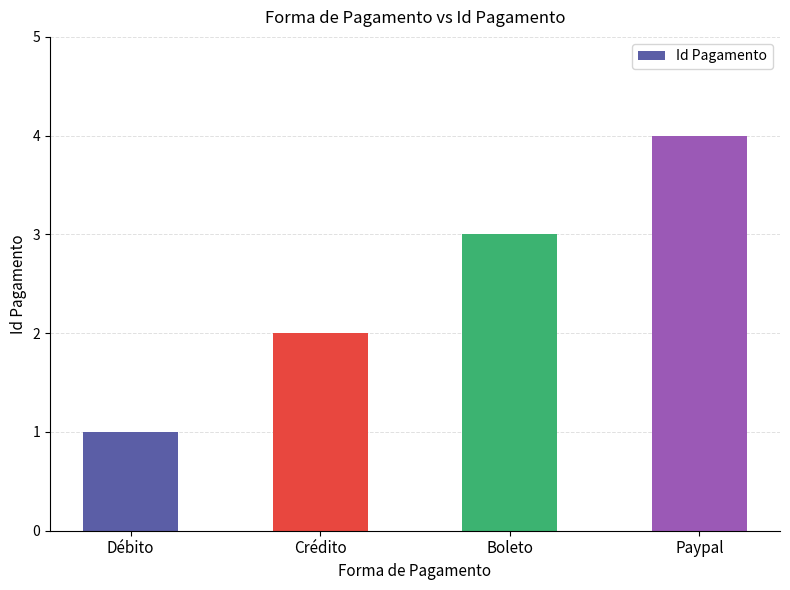

List the labels in order of value, smallest first.

Débito, Crédito, Boleto, Paypal